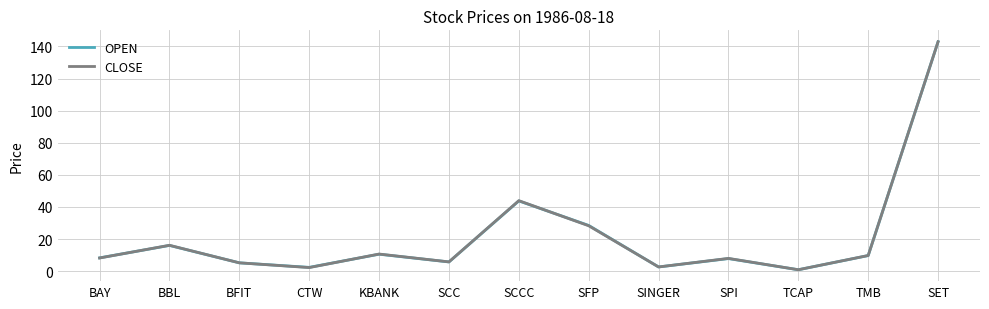

Where is the first local maximum for CLOSE?

BBL